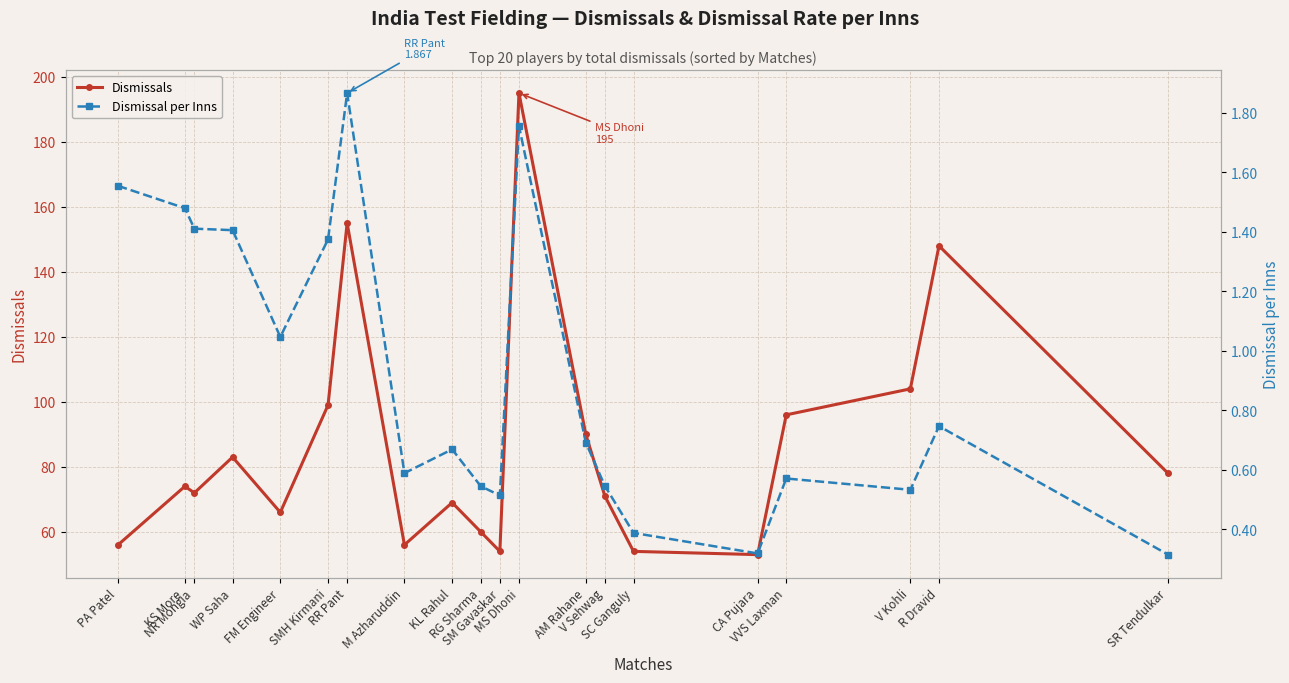

True or false: Dismissal per Inns and Dismissals intersect in this chart.

False